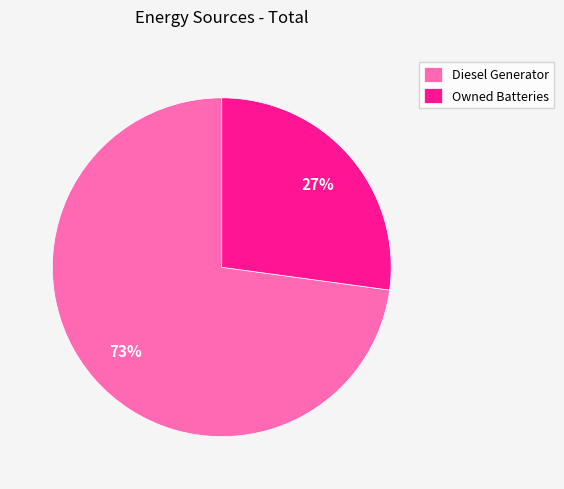

Which category accounts for the majority?

Diesel Generator